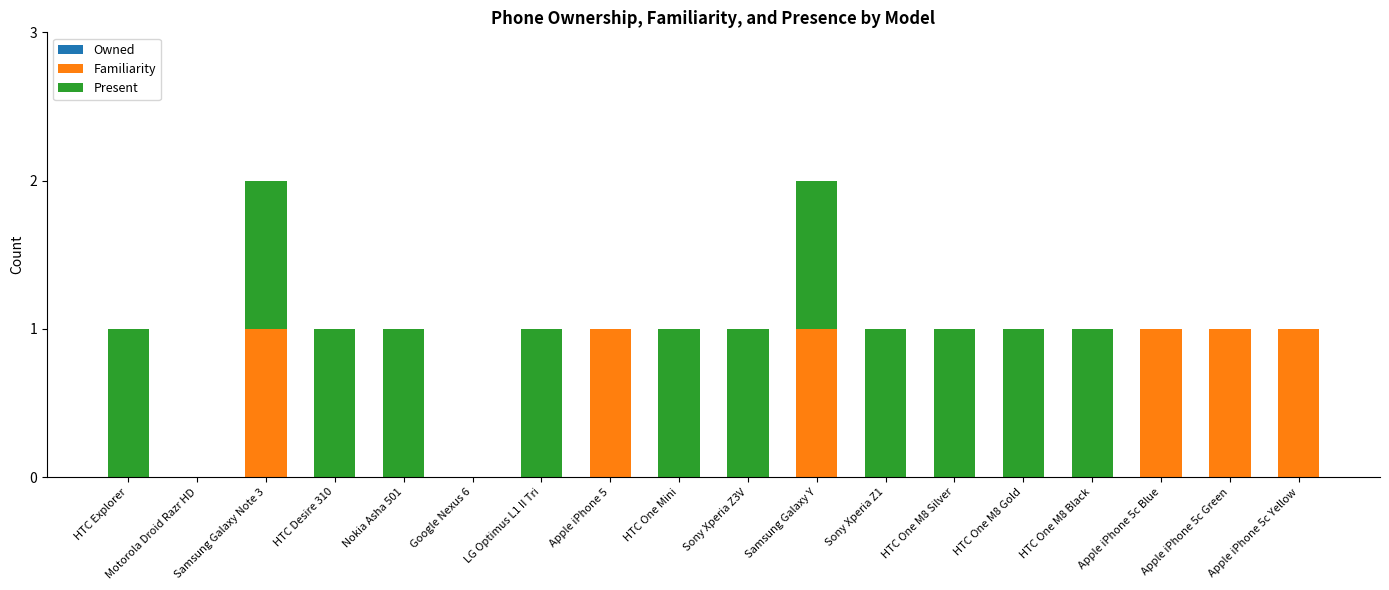

The value of Familiarity at Google Nexus 6 is 0. True or false?

True